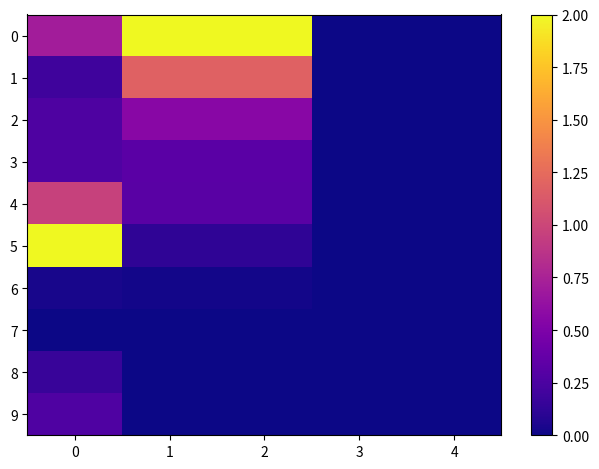

Which series changed the most between 0 and 2?

5